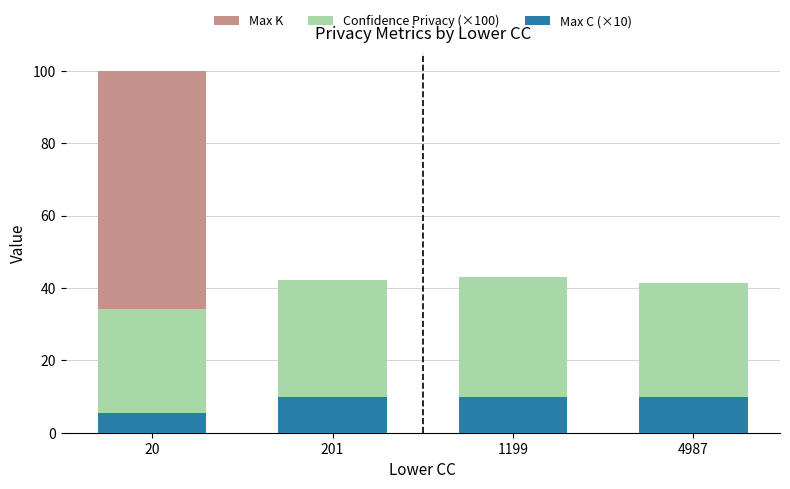

Reading right to left, extract all data points from this chart.

Max K: 4987=1.5	1199=1.5	201=7.0	20=100.0
Confidence Privacy (×100): 4987=41.5	1199=43.1	201=42.2	20=34.2
Max C (×10): 4987=10.0	1199=10.0	201=10.0	20=5.5